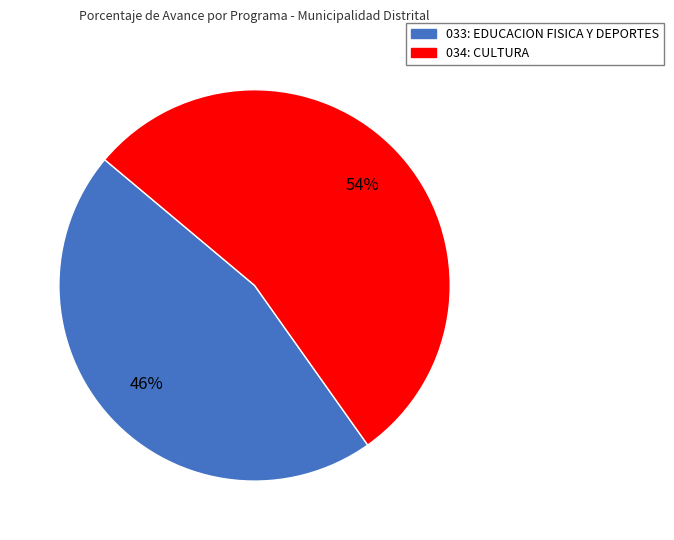

To the nearest percent, what is the difference between the 034: CULTURA and 033: EDUCACION FISICA Y DEPORTES slice percentages?

8%